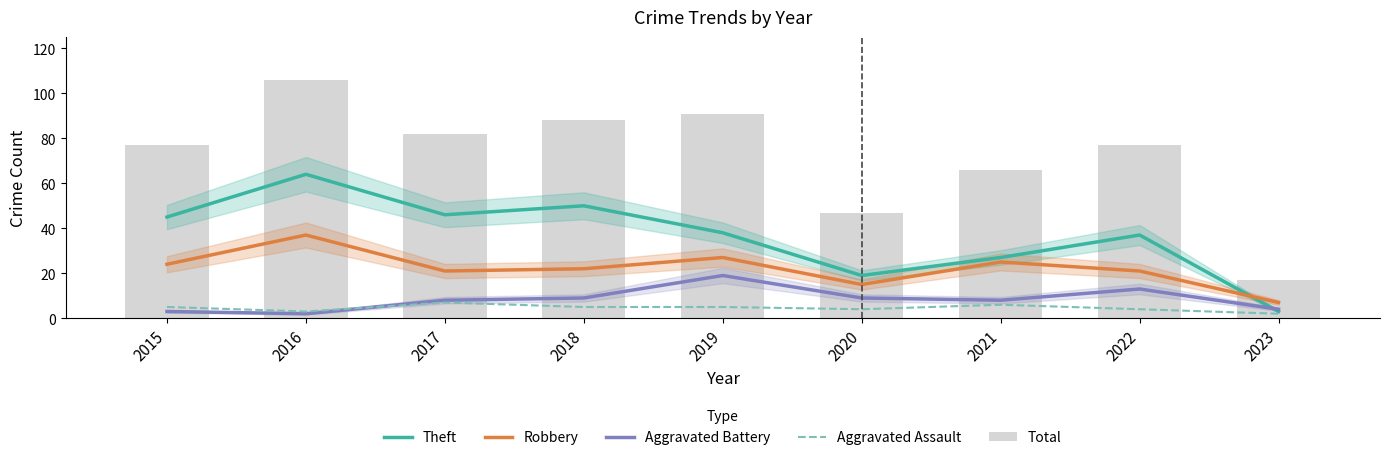

True or false: Aggravated Battery has a value of 3 at 2015.

True